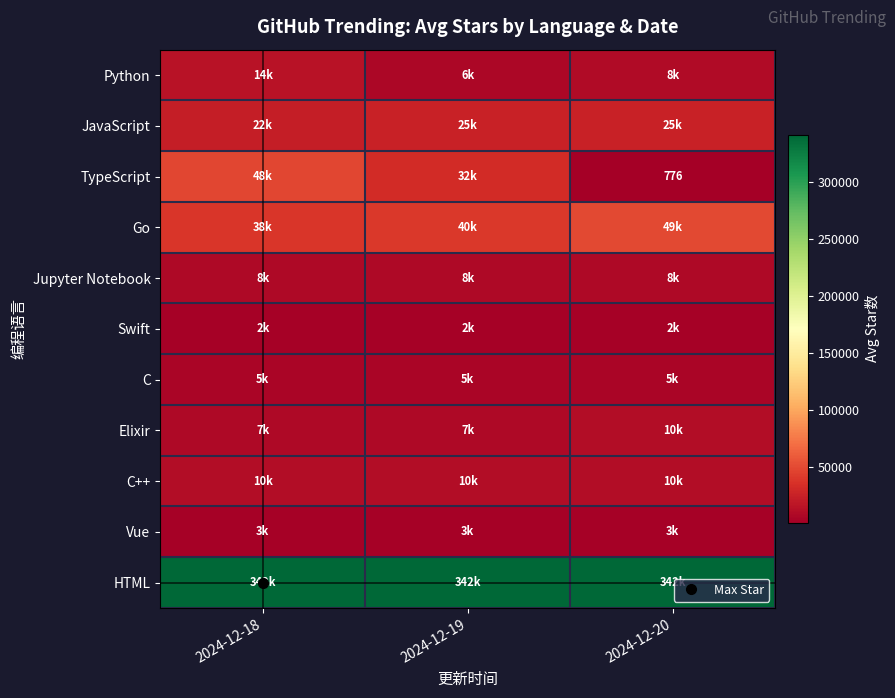

Which series has the largest total across all categories?

HTML